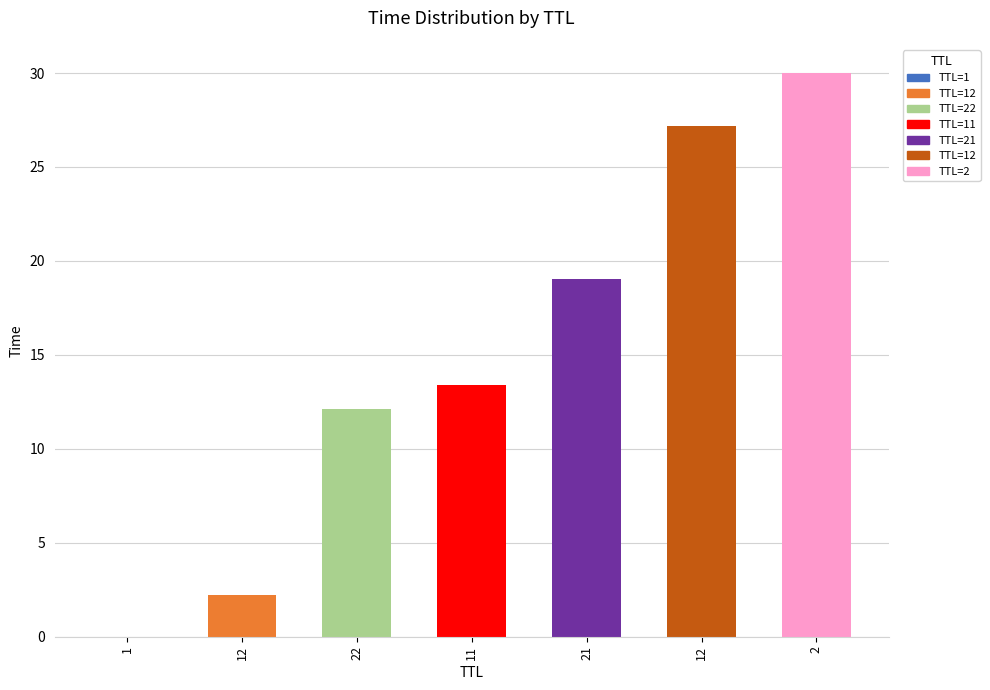

List the labels in order of value, largest first.

2, 12, 21, 11, 22, 12, 1